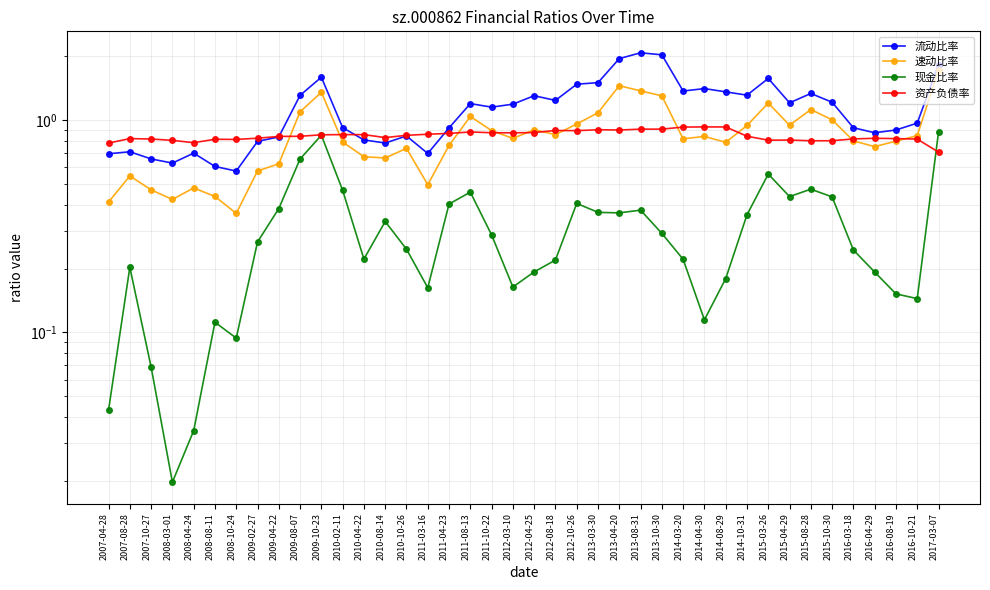

True or false: 流动比率 and 速动比率 intersect in this chart.

False